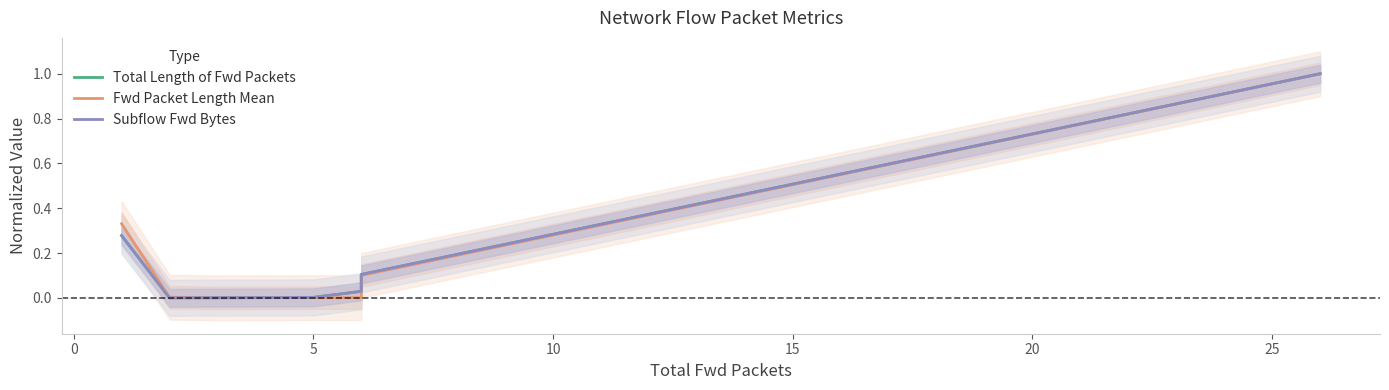

Rank the series by their maximum value, from lowest to highest.

Total Length of Fwd Packets, Fwd Packet Length Mean, Subflow Fwd Bytes